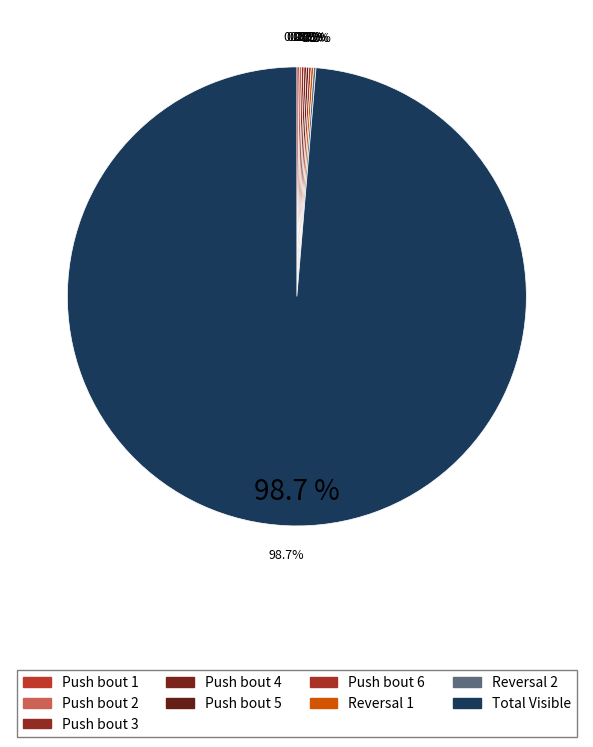

What is the largest slice in the pie chart?

Total Visible